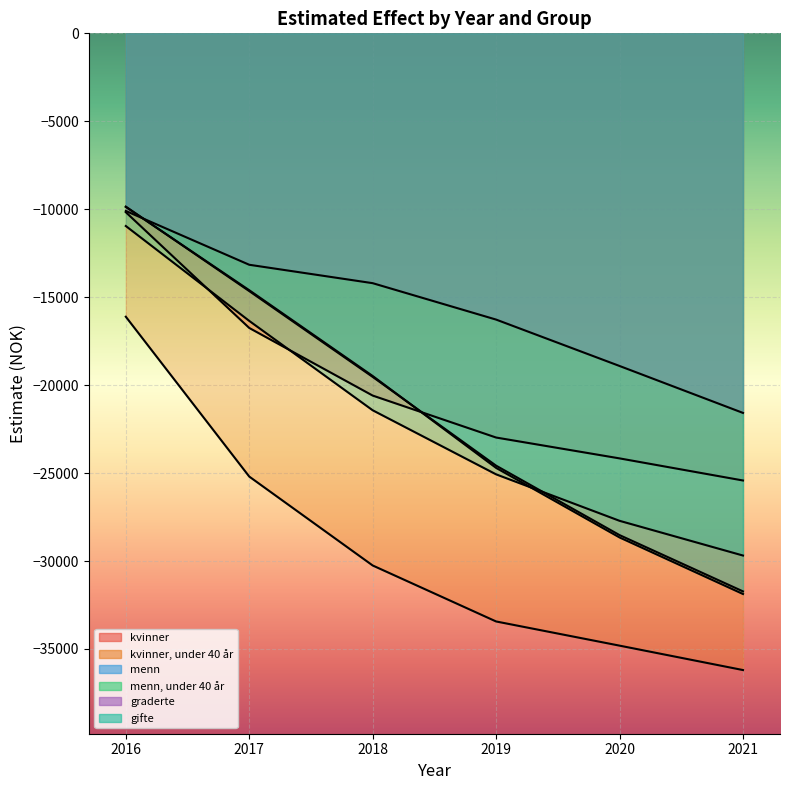

True or false: kvinner, under 40 år and gifte intersect in this chart.

False